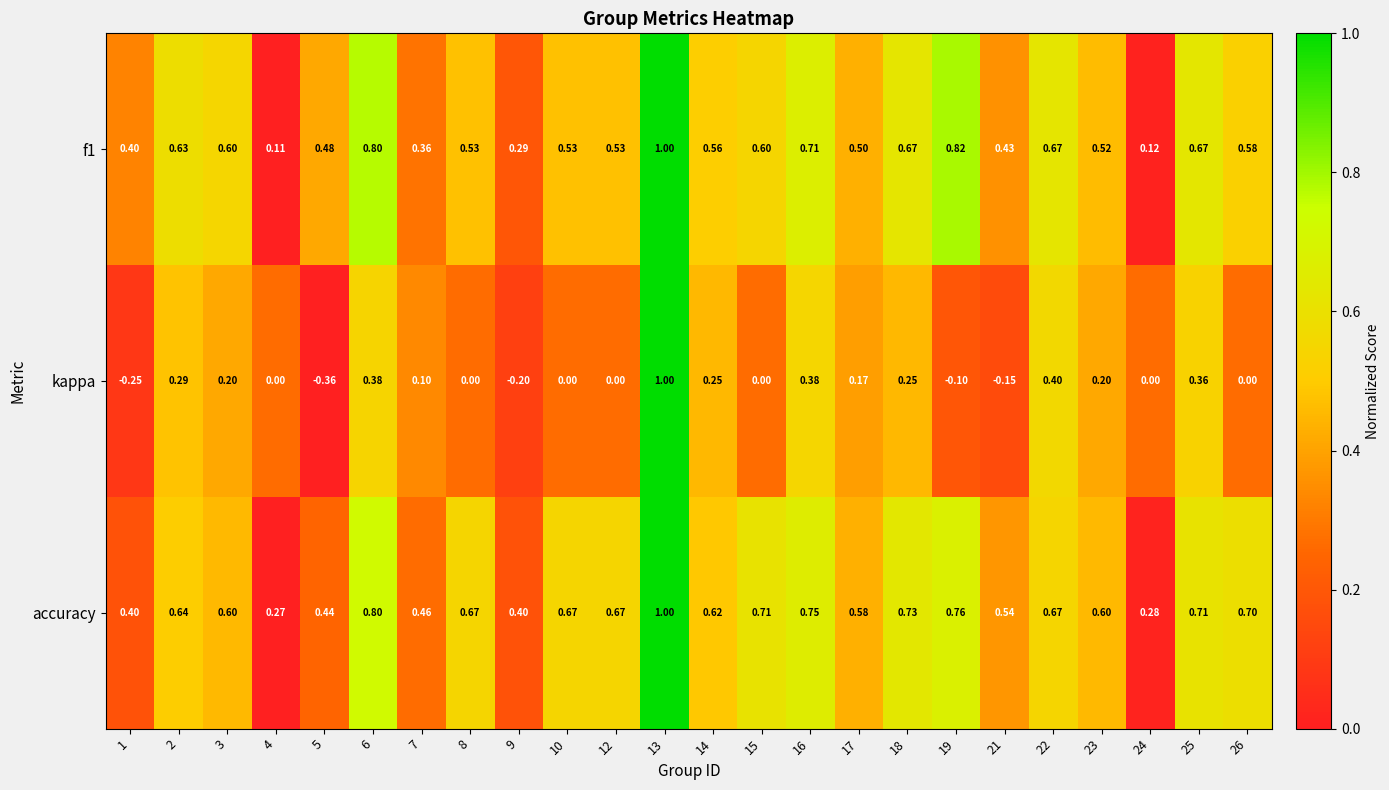

Is the value of kappa at 24 greater than the value of f1 at 5?

No